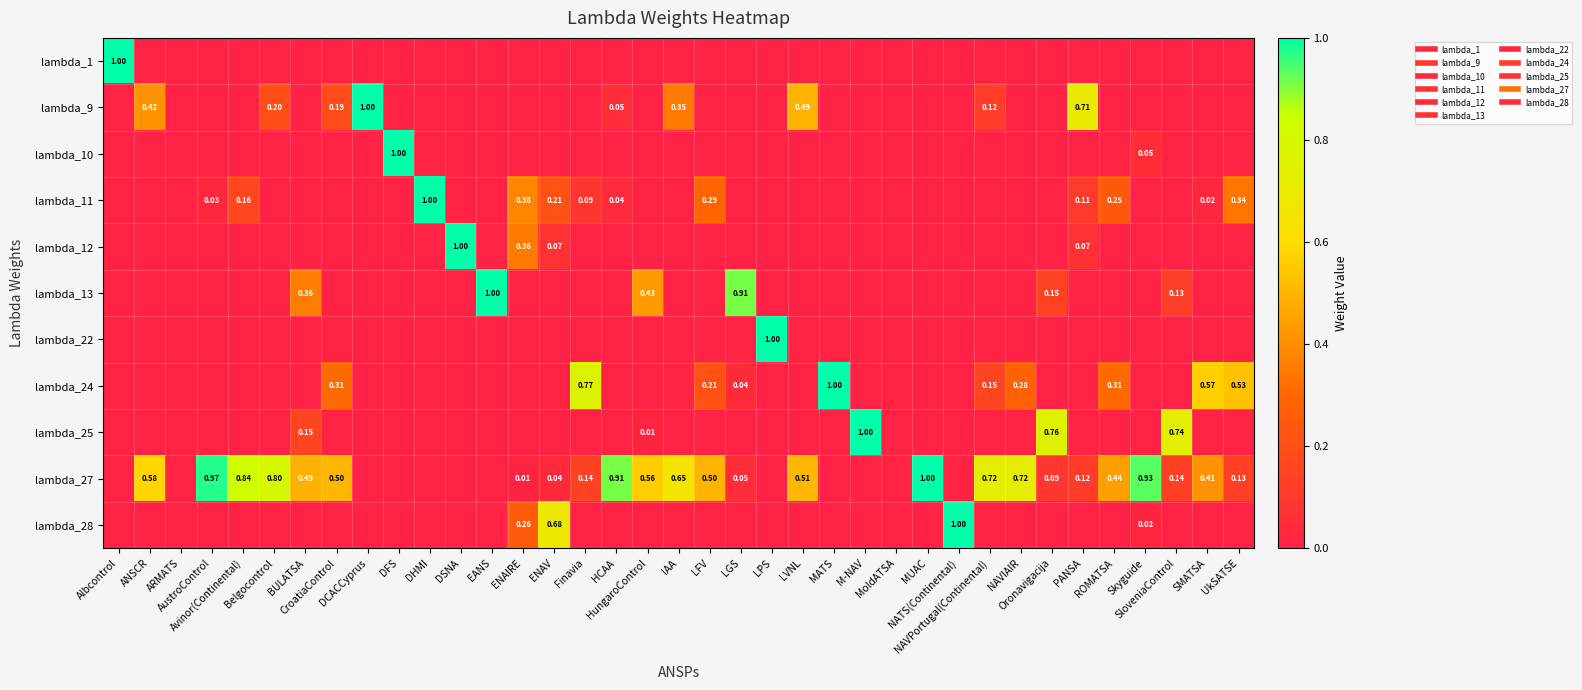

Rank the series by their maximum value, from highest to lowest.

lambda_1, lambda_9, lambda_10, lambda_11, lambda_12, lambda_13, lambda_22, lambda_24, lambda_25, lambda_27, lambda_28